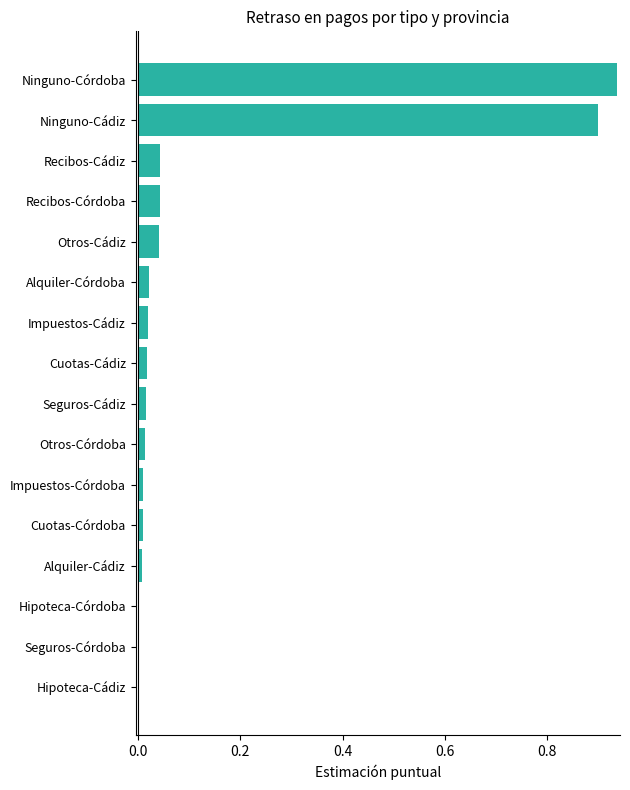

The chart shows a value of 0.1 at Otros-Cádiz. True or false?

False